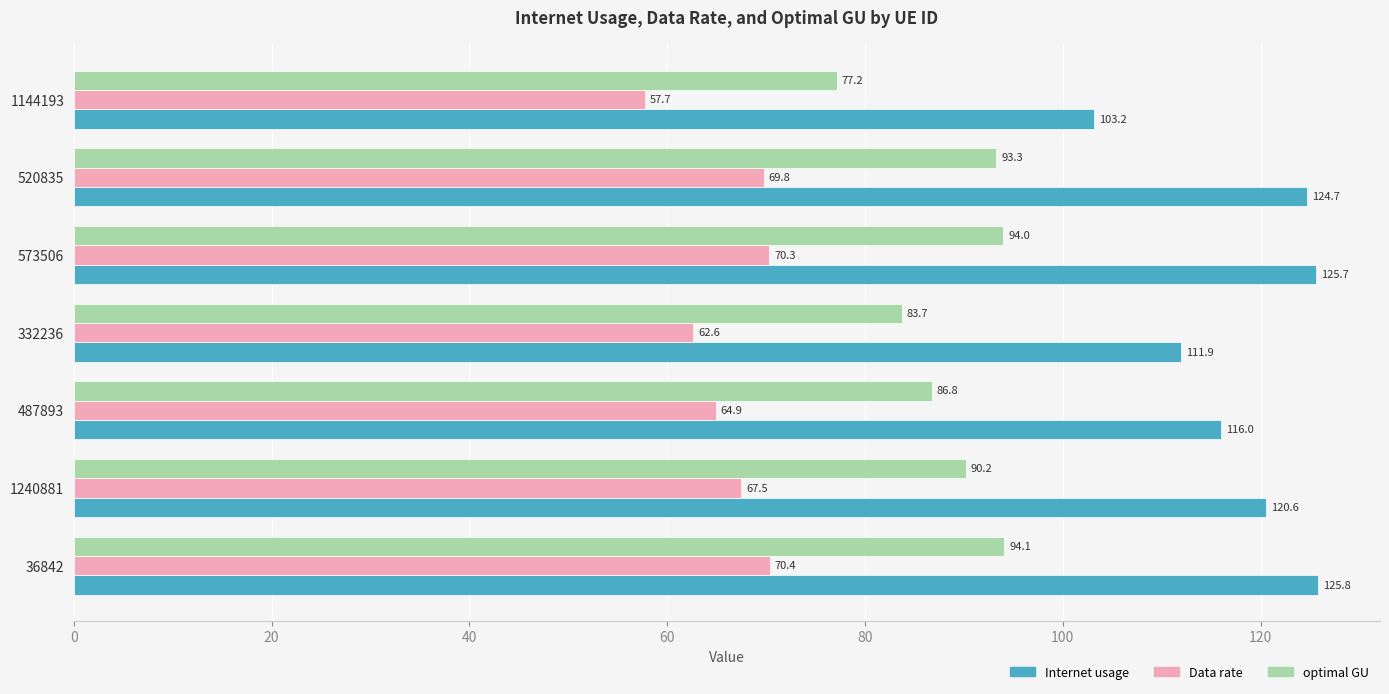

How many distinct data groups are displayed?

3